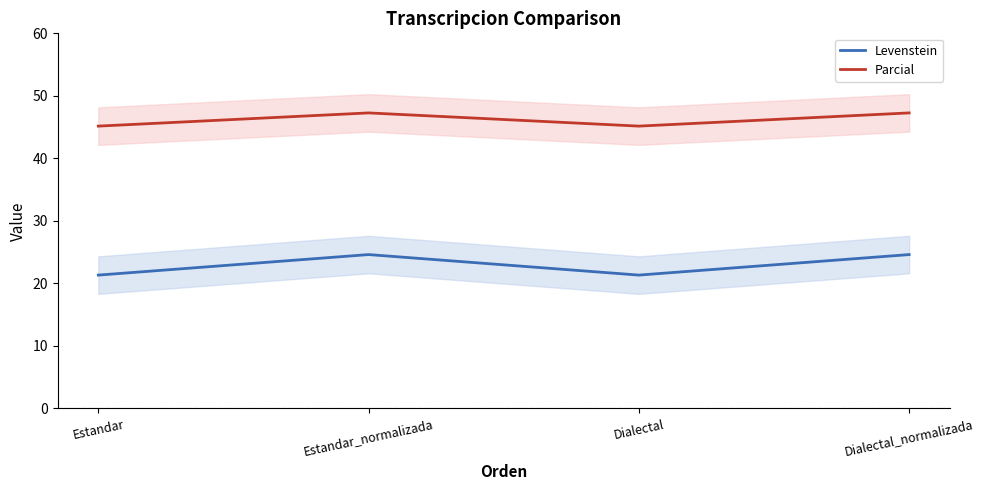

True or false: Parcial and Levenstein intersect in this chart.

False